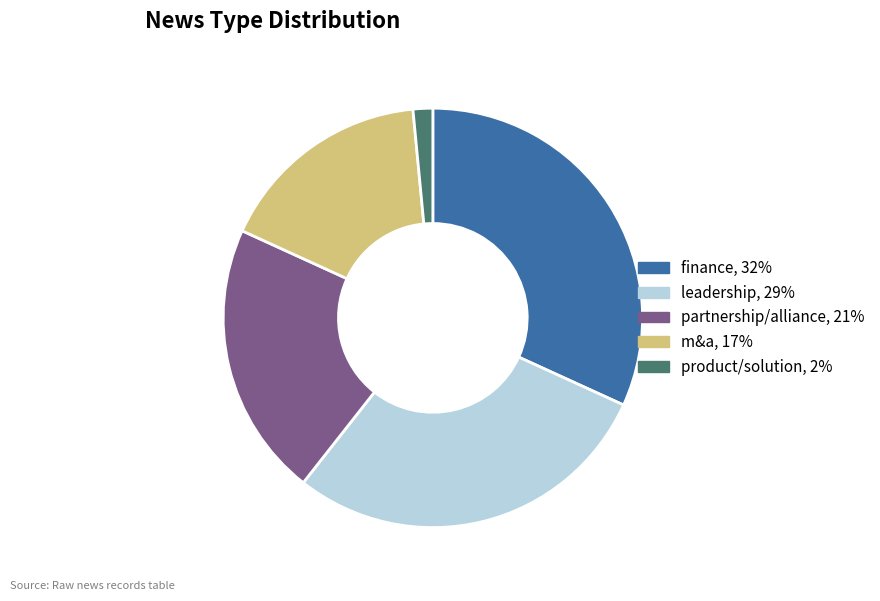

Does leadership represent more than half of the total?

No